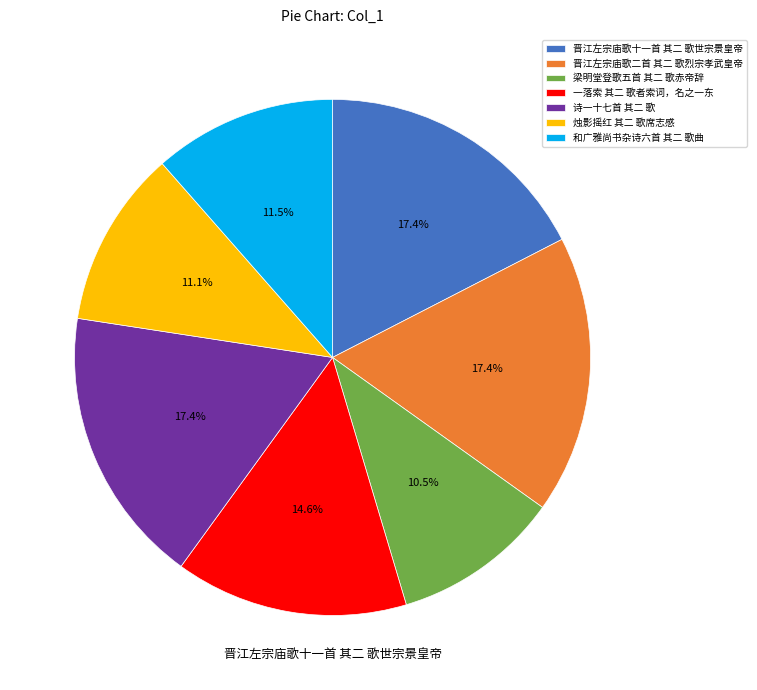

The 和广雅尚书杂诗六首 其二 歌曲 slice represents 20% of the pie. True or false?

False